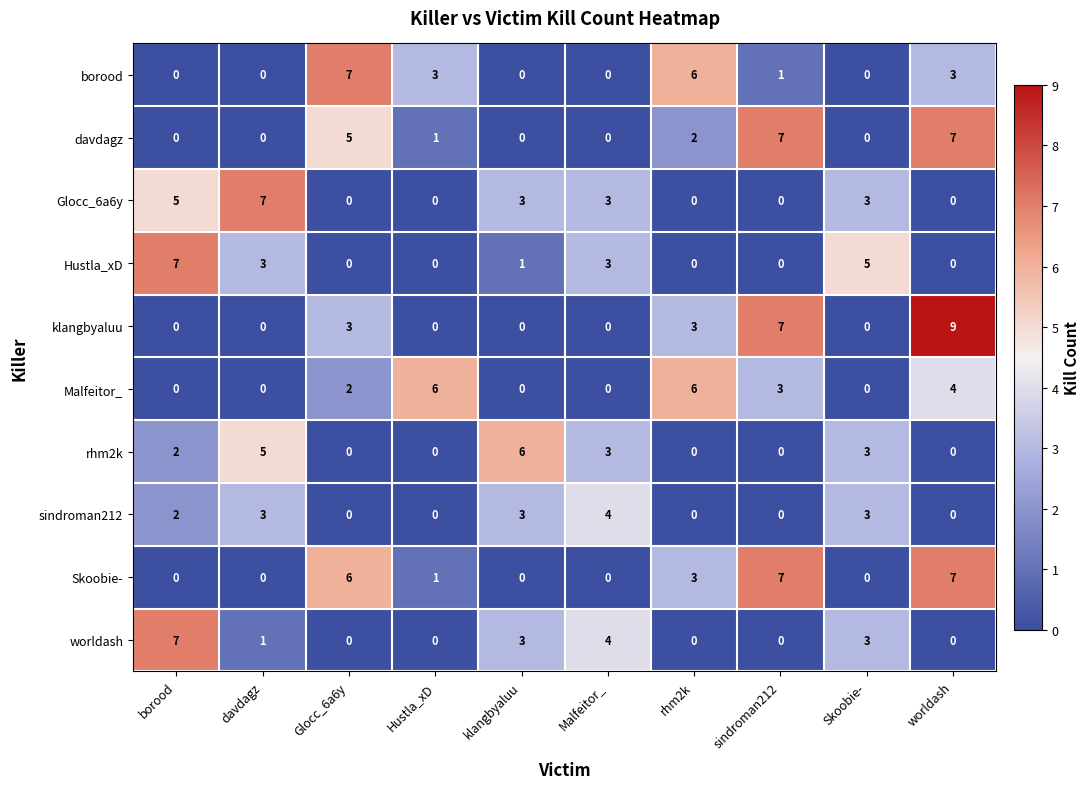

Where is sindroman212 nearest to the value 2?

borood